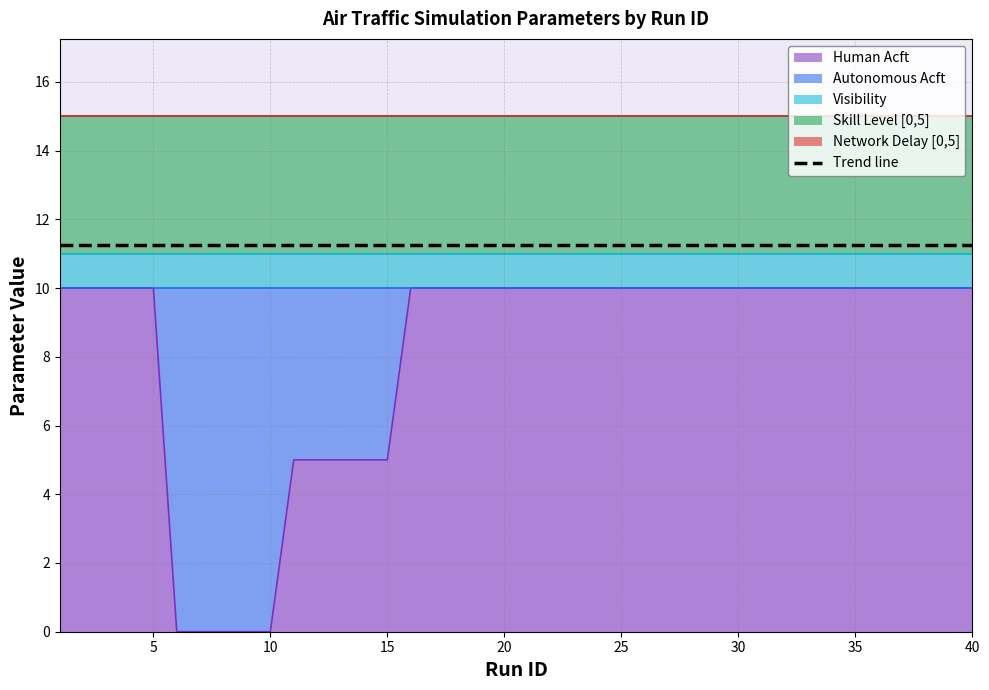

Is the value of Visibility at 38 greater than the value of Network Delay [0,5] at 36?

Yes